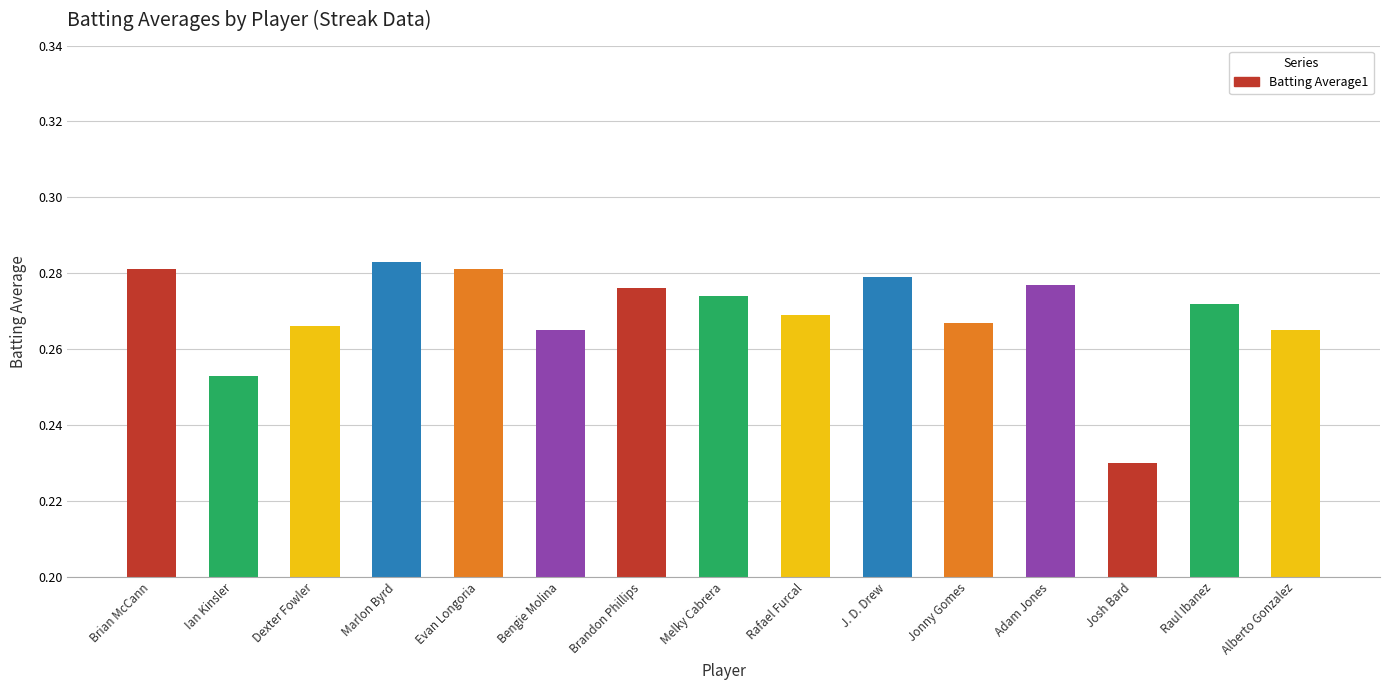

The chart shows a value of 0.4 at Bengie Molina. True or false?

False